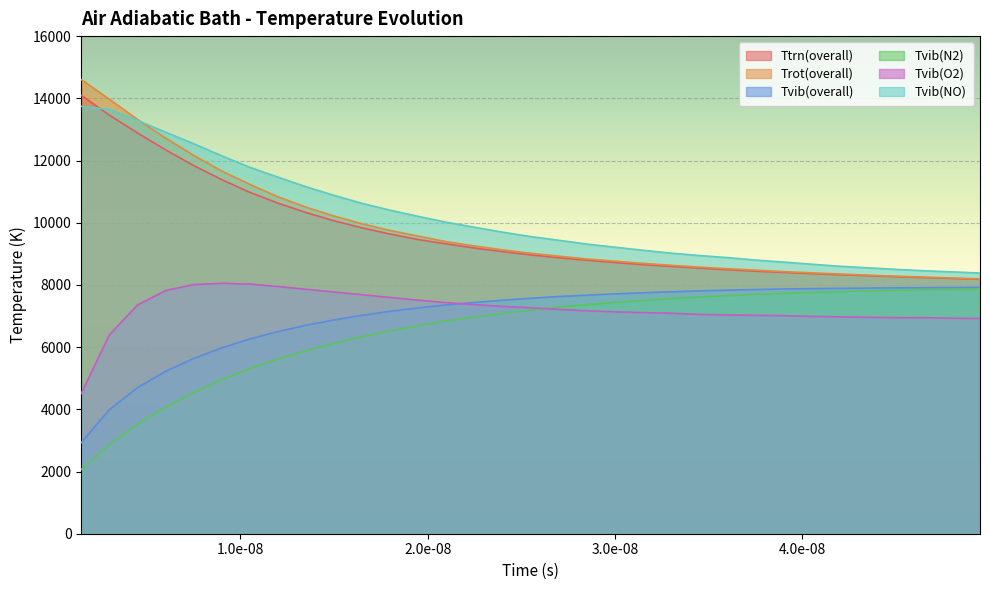

Reading left to right, transcribe all the data shown in this chart.

Ttrn(overall): 14097.6	13459.1	12888.2	12344.1	11840.3	11386.9	10976.5	10632.9	10328.6	10063.3	9835.2	9634.9	9458.4	9319.2	9185.5	9069.5	8966.0	8872.7	8794.2	8719.9	8652.7	8594.5	8541.0	8489.2	8441.7	8403.9	8363.9	8328.8	8297.7	8265.1	8235.4	8209.0	8182.1
Trot(overall): 14603.5	13970.9	13321.5	12722.0	12166.8	11663.6	11233.9	10834.5	10500.6	10213.8	9965.2	9749.3	9569.5	9388.5	9252.9	9127.3	9017.2	8925.2	8833.4	8763.5	8693.3	8631.2	8572.4	8521.4	8475.7	8426.6	8388.7	8351.1	8313.1	8279.6	8252.8	8222.8	8194.0
Tvib(overall): 2926.9	3989.0	4694.9	5219.3	5634.2	5974.2	6261.1	6499.3	6701.4	6873.6	7022.2	7151.2	7260.1	7355.9	7437.6	7507.3	7571.2	7626.4	7670.7	7712.3	7747.6	7779.9	7807.7	7832.0	7851.8	7868.3	7880.7	7889.1	7897.6	7905.9	7911.6	7915.0	7920.3
Tvib(N2): 2065.4	2869.2	3519.9	4072.6	4545.7	4954.2	5312.6	5617.7	5888.1	6125.2	6337.5	6525.4	6690.4	6840.6	6969.0	7083.4	7189.8	7282.2	7362.3	7434.2	7497.9	7557.5	7608.6	7652.9	7694.1	7728.8	7759.2	7784.1	7805.4	7826.3	7842.3	7854.6	7868.9
Tvib(O2): 4509.4	6392.6	7352.8	7818.8	8010.1	8053.2	8024.7	7950.3	7860.3	7772.5	7683.8	7596.6	7510.0	7431.3	7364.0	7308.7	7264.0	7213.1	7167.3	7133.2	7109.6	7088.3	7053.9	7033.2	7022.0	7010.7	6987.6	6973.6	6957.6	6946.5	6947.3	6928.0	6920.9
Tvib(NO): 13742.2	13640.0	13294.0	12910.9	12541.3	12151.7	11783.8	11466.1	11158.5	10878.6	10623.3	10401.6	10203.3	10015.1	9854.5	9696.5	9554.1	9435.5	9312.5	9213.5	9113.8	9021.3	8945.9	8878.6	8800.0	8733.7	8666.7	8600.5	8549.9	8500.3	8456.0	8419.4	8382.4